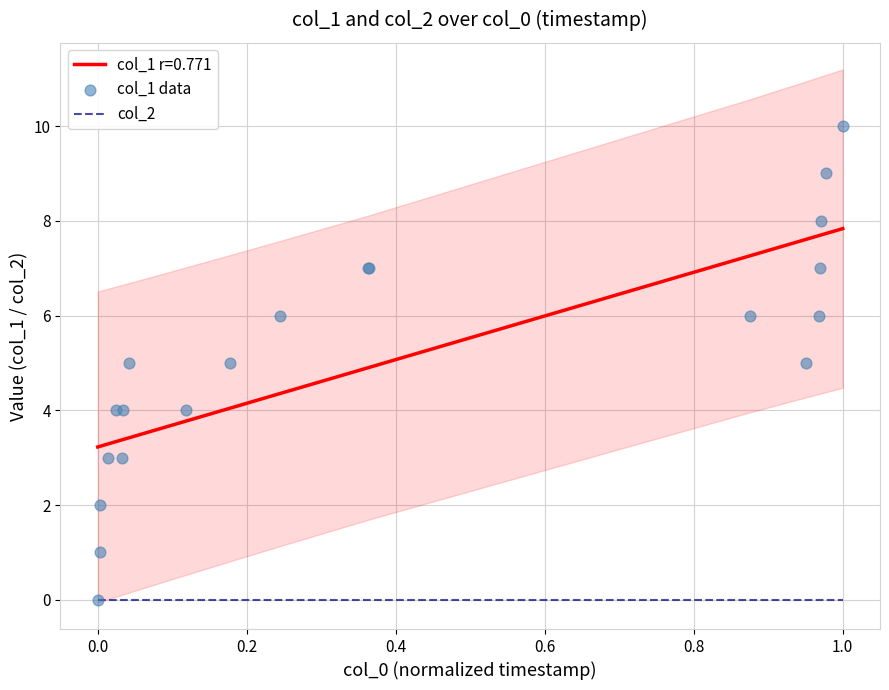

Which series reaches the minimum Y coordinate?

col_2